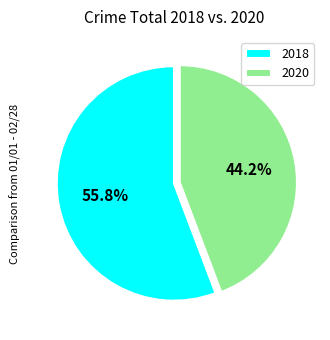

Approximately how many times larger is the value at 2018 compared to 2020?

1.3